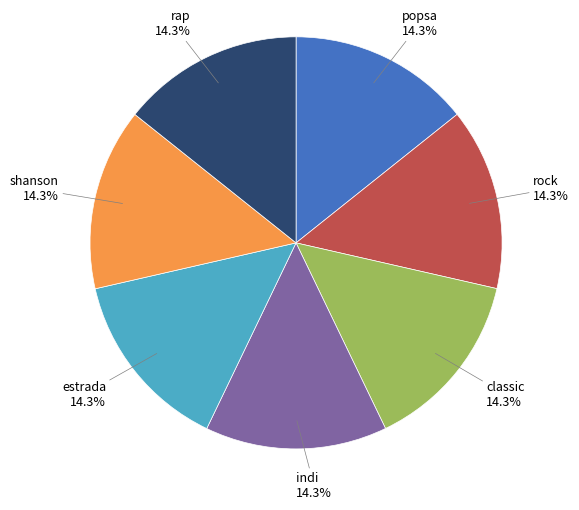

Combined, do rock and rap account for over 50%?

No